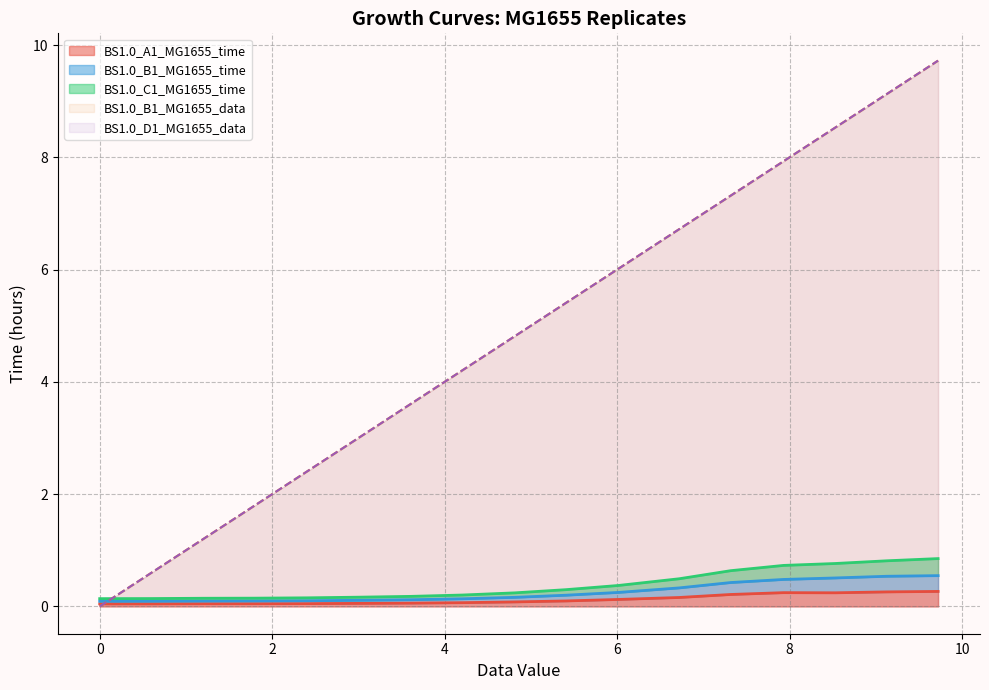

What is the sum of all BS1.0_B1_MG1655_time values?

4.3